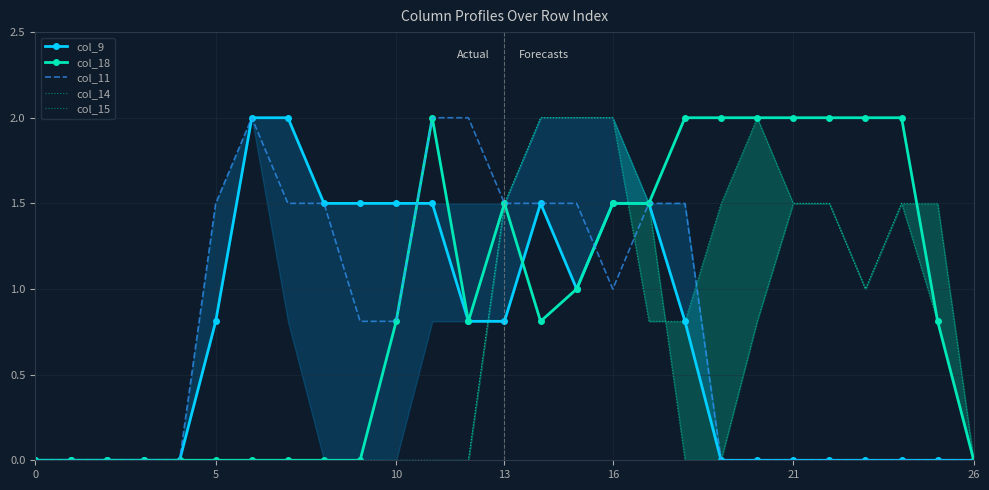

What is the average value of the col_14 series?

0.6